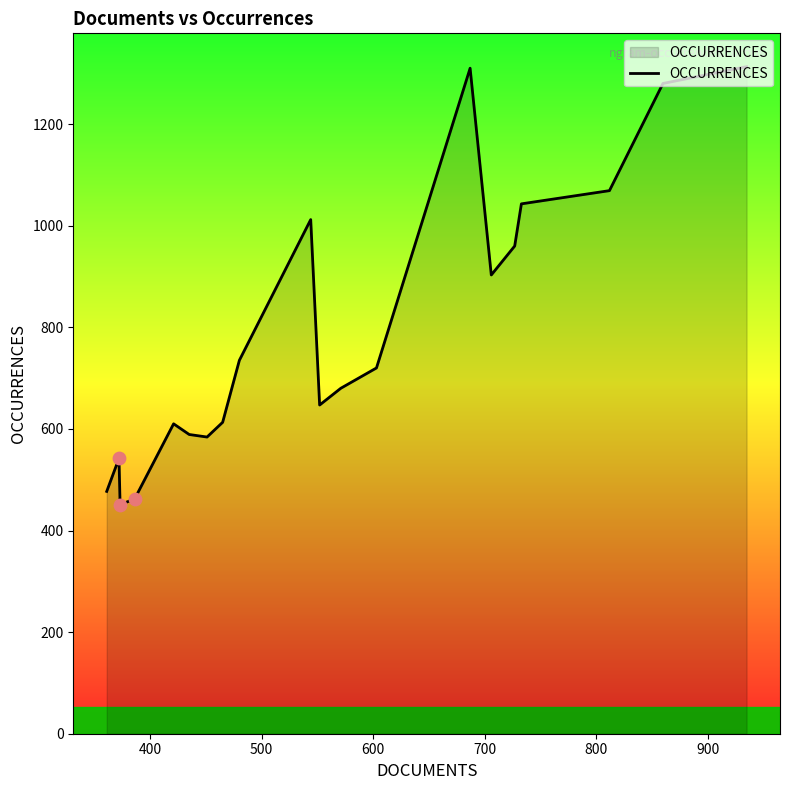

What is the minimum value shown in the chart?

451